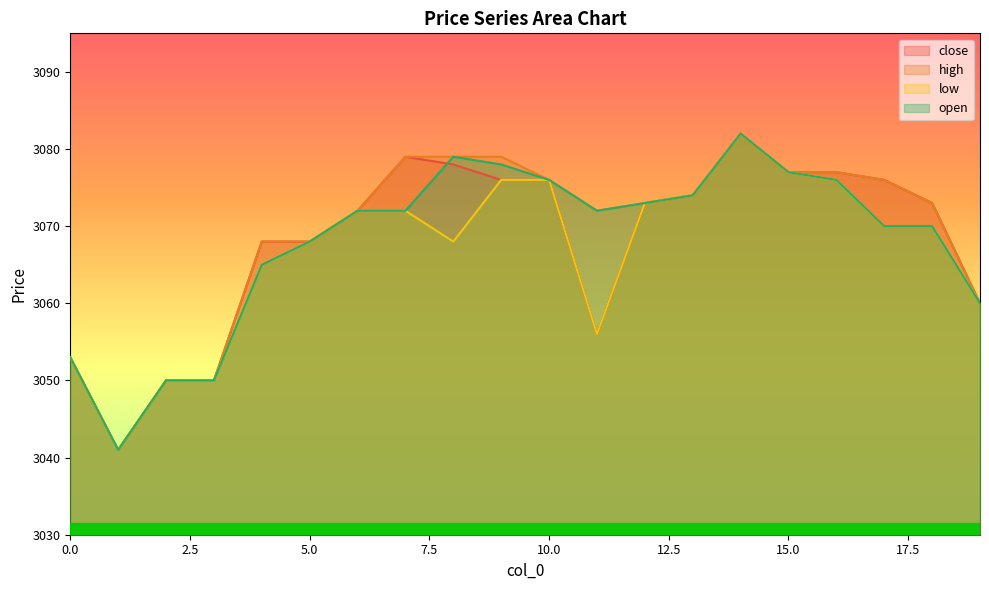

How many values in the close series exceed 3073?

9